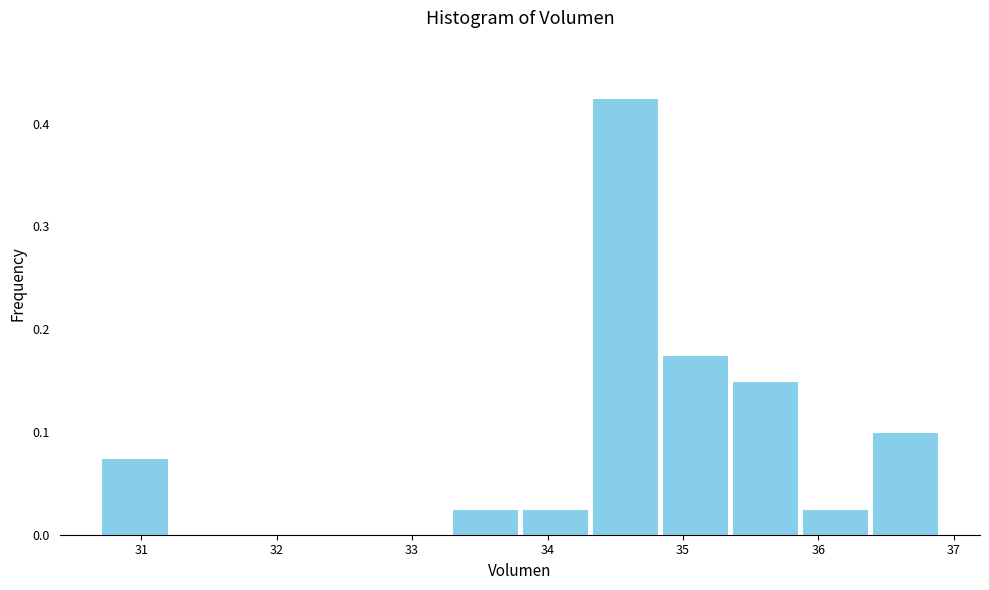

How tall is the bar that spans 36.4 to 36.9 on the x-axis? Neither the bar edges nor the heights are printed on the chart, so give them approximately, as read against the axes.

0.10